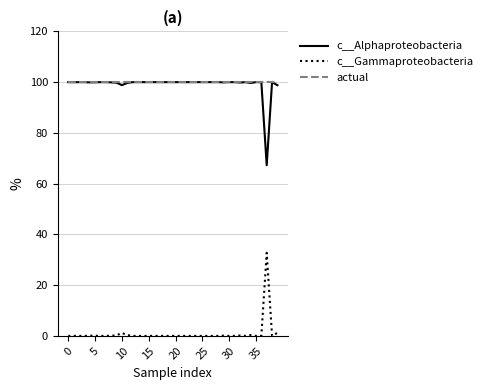

True or false: c__Alphaproteobacteria and c__Gammaproteobacteria cross at least once.

False